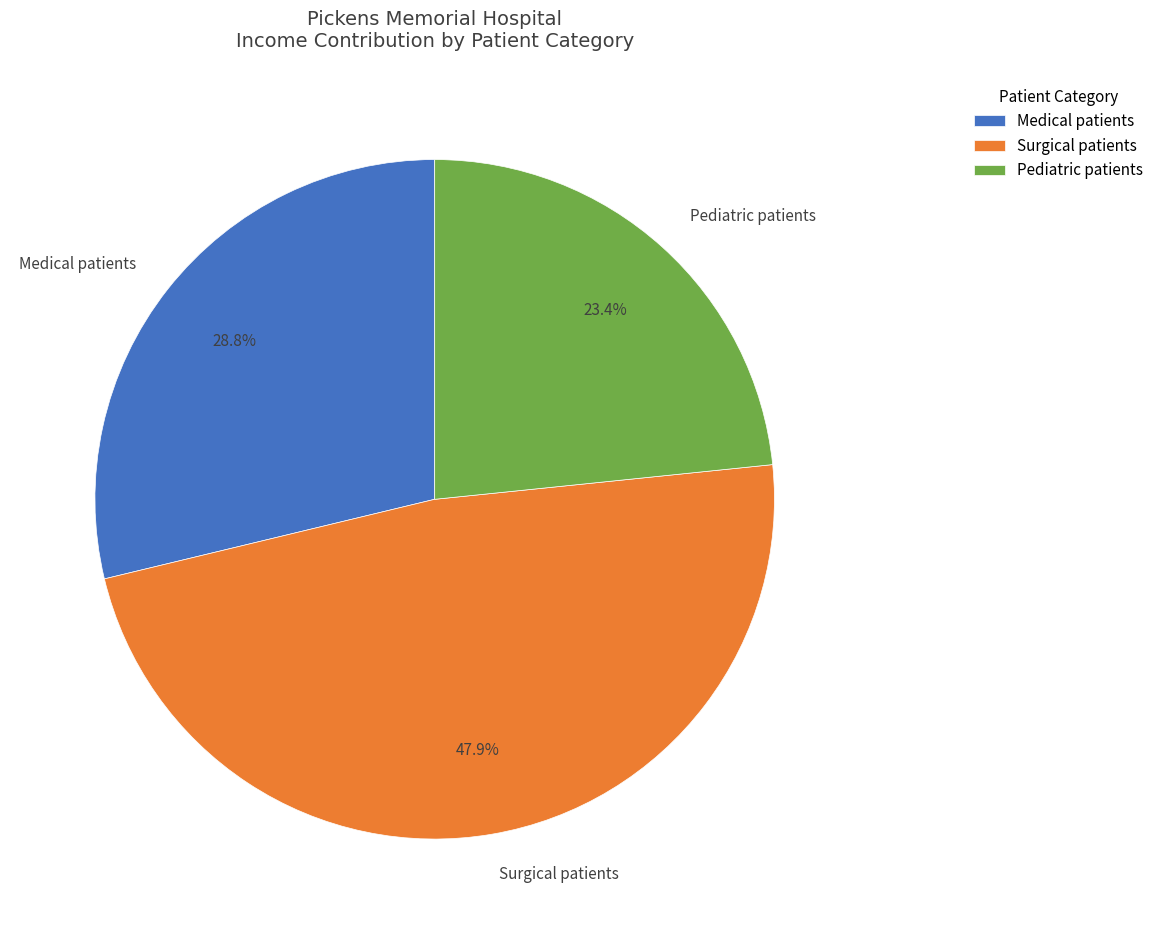

Which has a higher value, Surgical patients or Pediatric patients?

Surgical patients